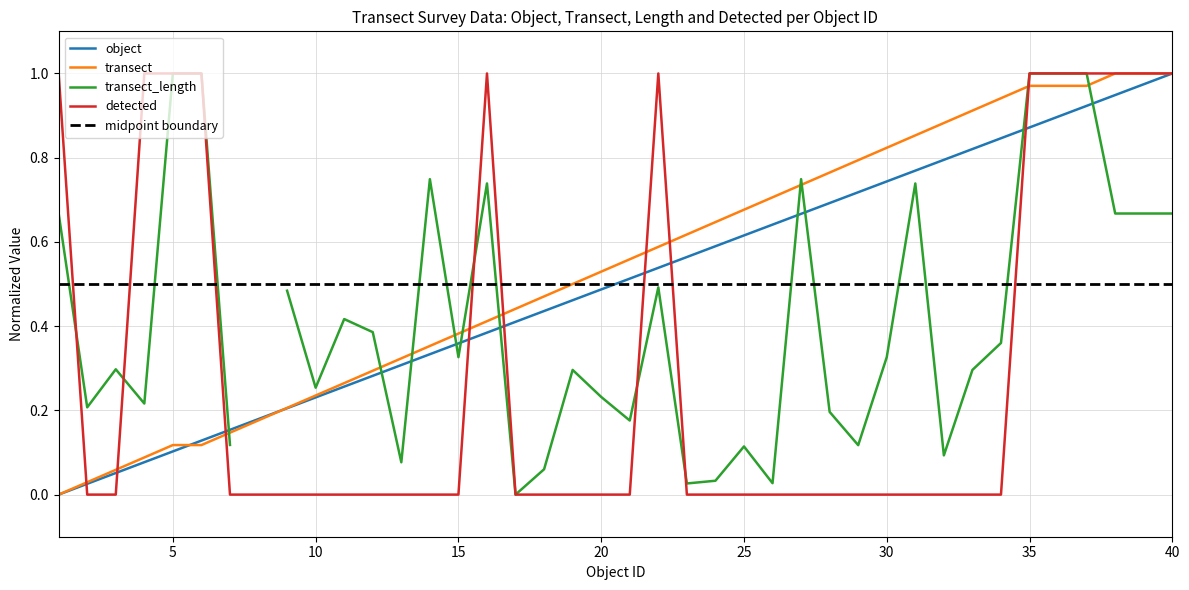

What is the sum of the object values at 34 and 29?

1.6